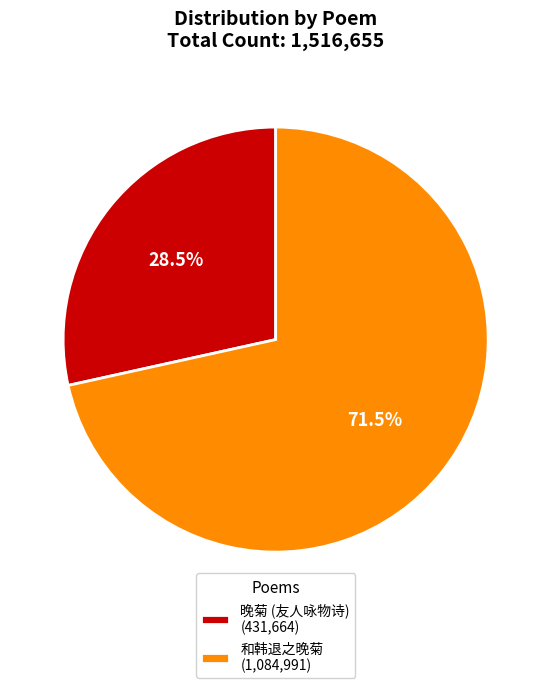

Is the sum of 晚菊 (友人咏物诗) (431,664) and 和韩退之晚菊 (1,084,991) greater than half?

Yes